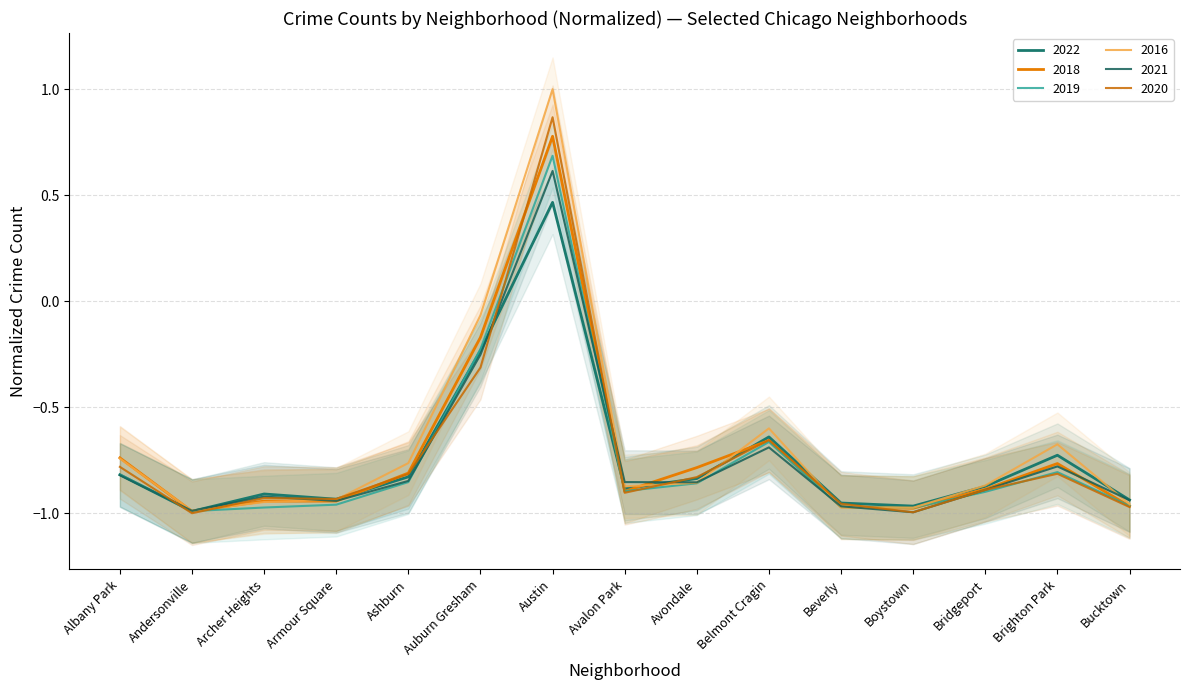

Does the chart display data point markers on the line(s)?

No